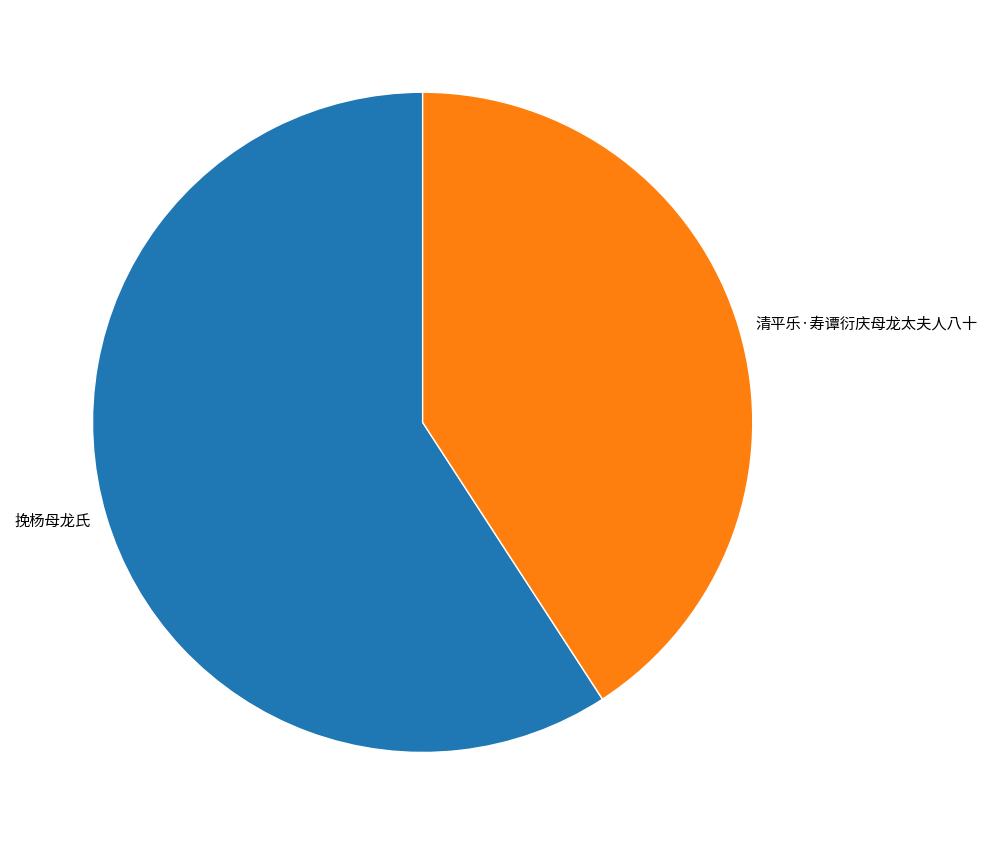

How many slices are in this pie chart?

2